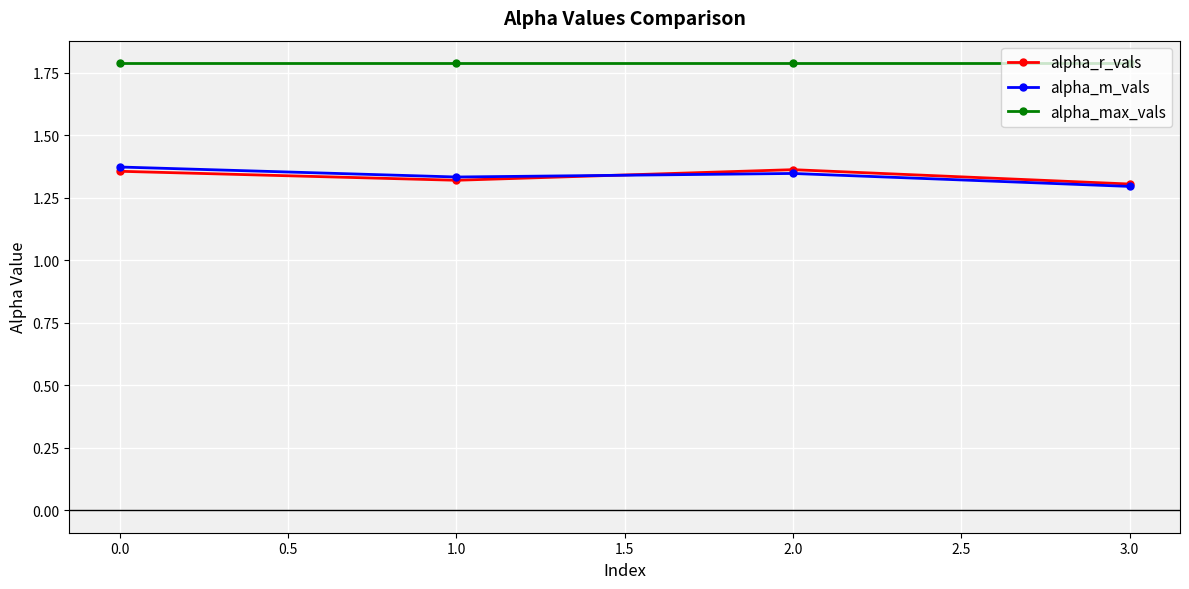

What is the maximum value shown in the chart?

1.8